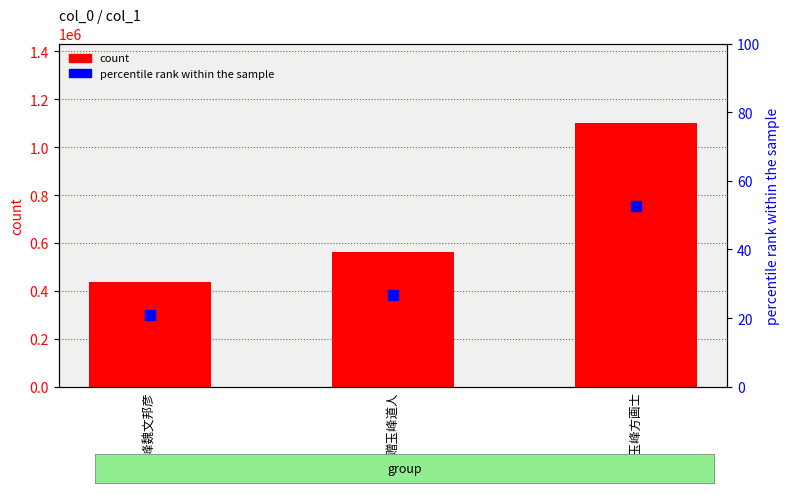

Which series reaches the minimum Y coordinate?

percentile rank within the sample